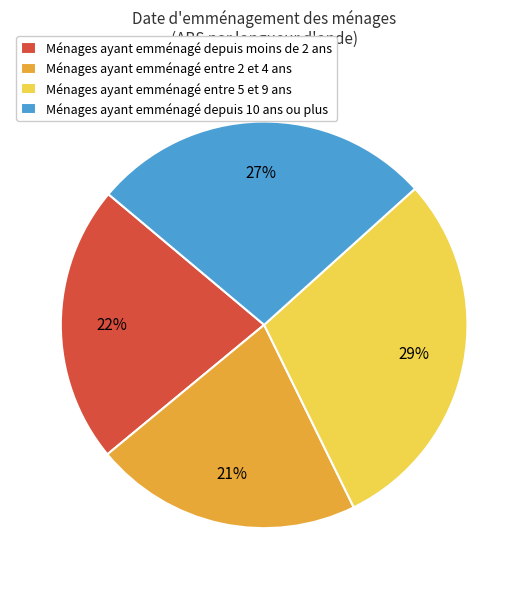

What percentage is the Ménages ayant emménagé entre 2 et 4 ans slice, to the nearest percent?

21%